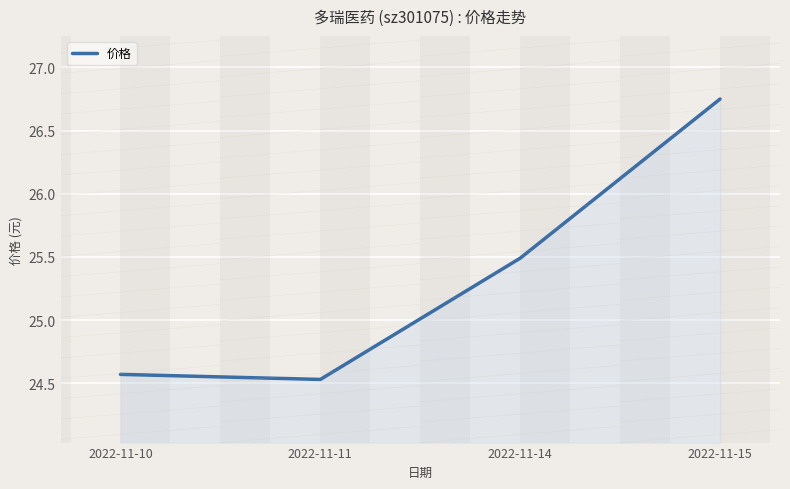

Does the chart have visible grid lines?

Yes